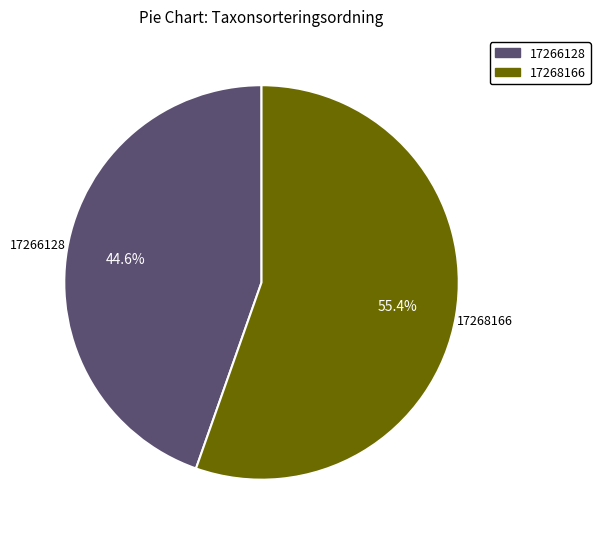

Approximately how many times larger is the value at 17268166 compared to 17266128?

1.2